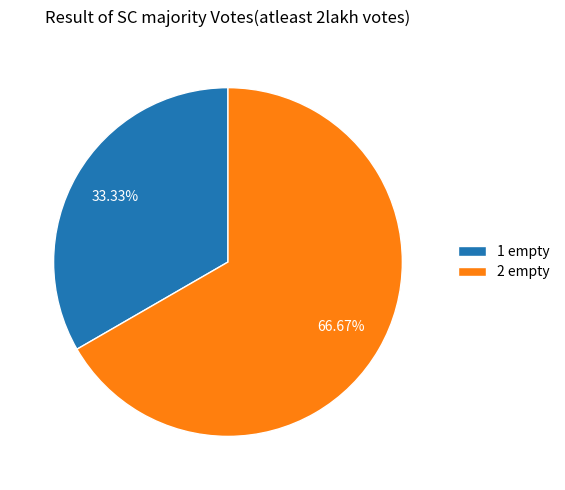

Which has a higher value, 1 empty or 2 empty?

2 empty